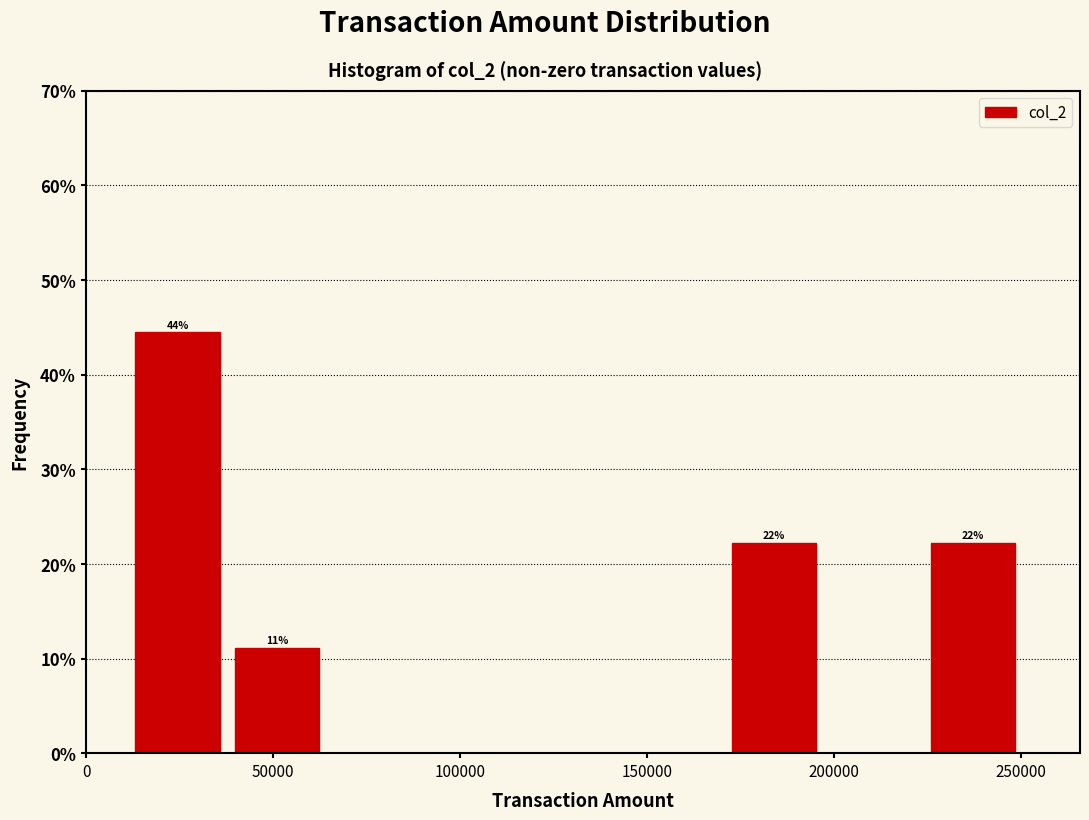

Over which range of the x-axis is the bar tallest?

15000 to 40000